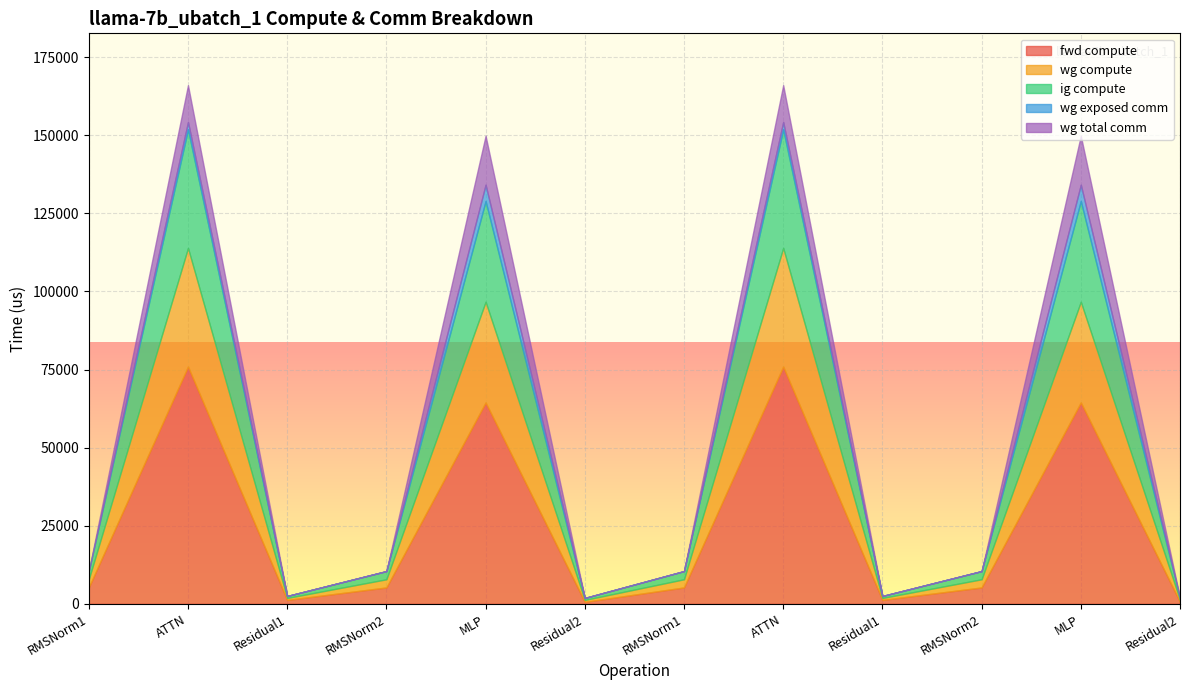

What is the spread (max minus min) of values at RMSNorm2?

5242.8